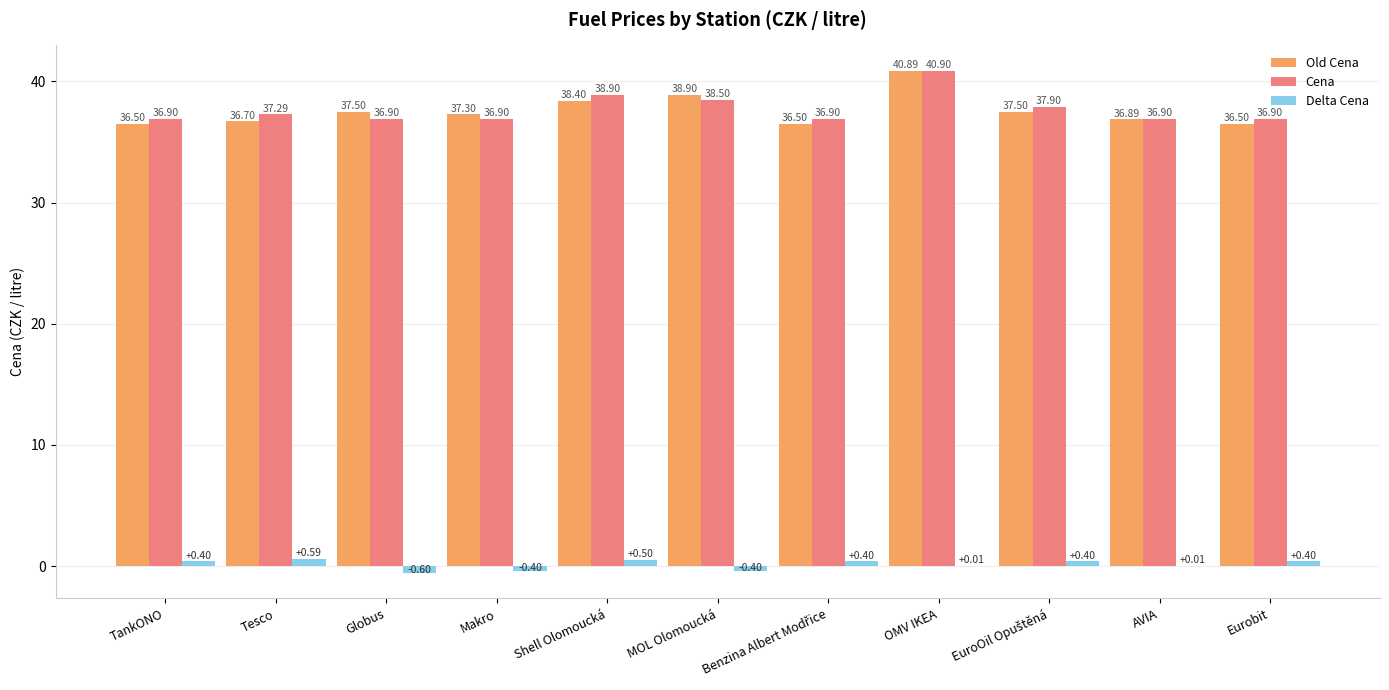

How many positive values does the Delta Cena series have?

8